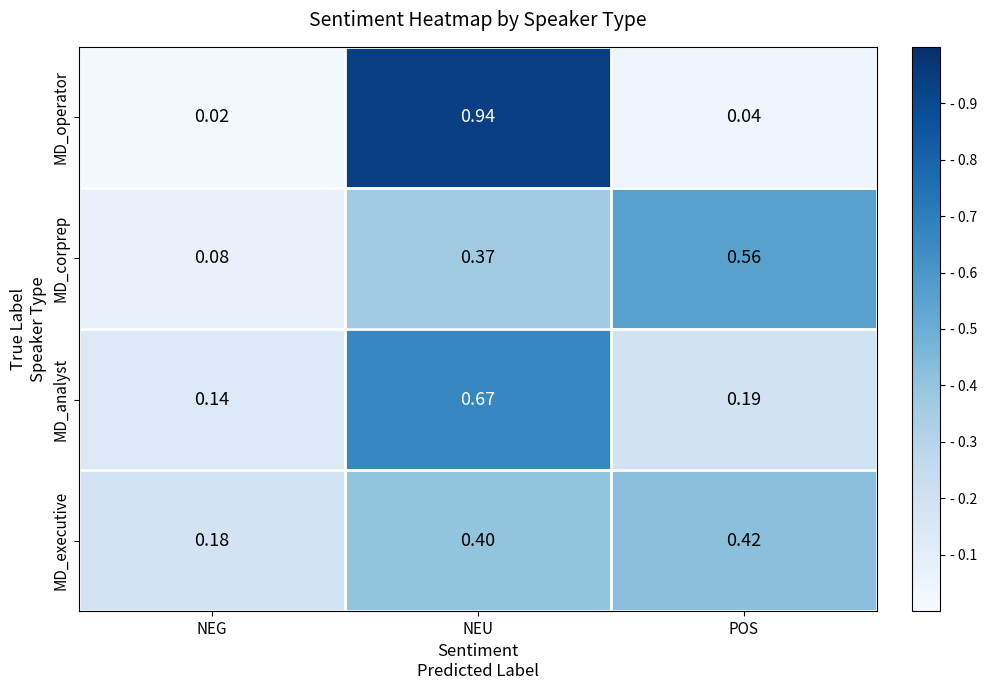

Which series has the largest total across all categories?

MD_corprep